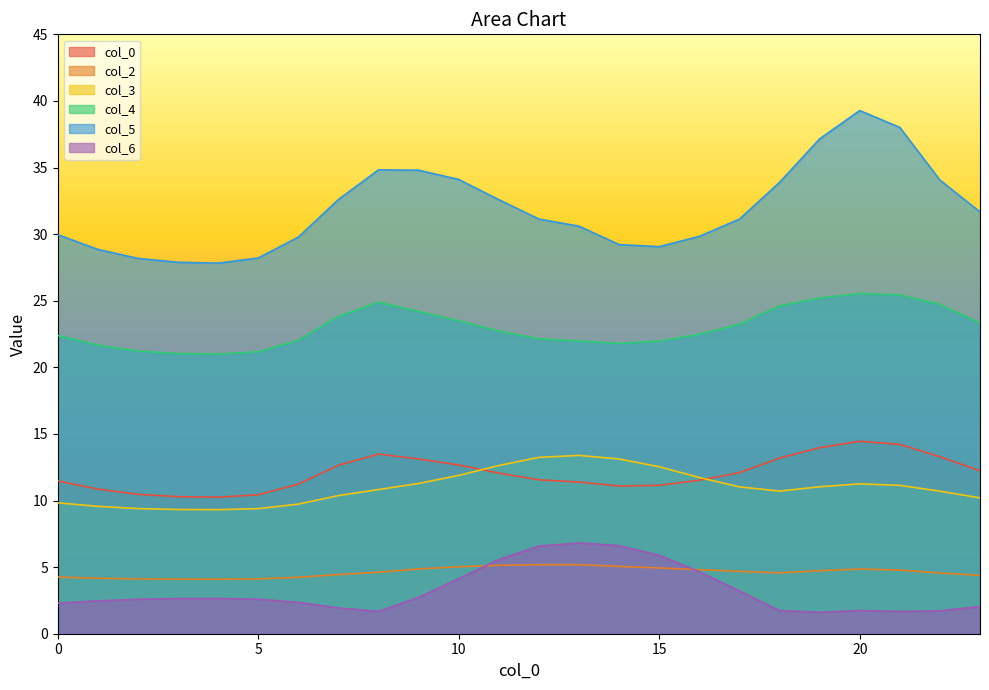

True or false: 2 has more than 2 interior local peaks.

False